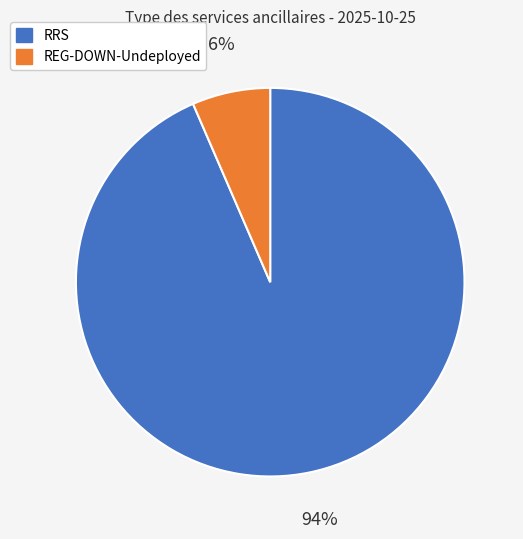

Is there a majority slice in this chart?

Yes